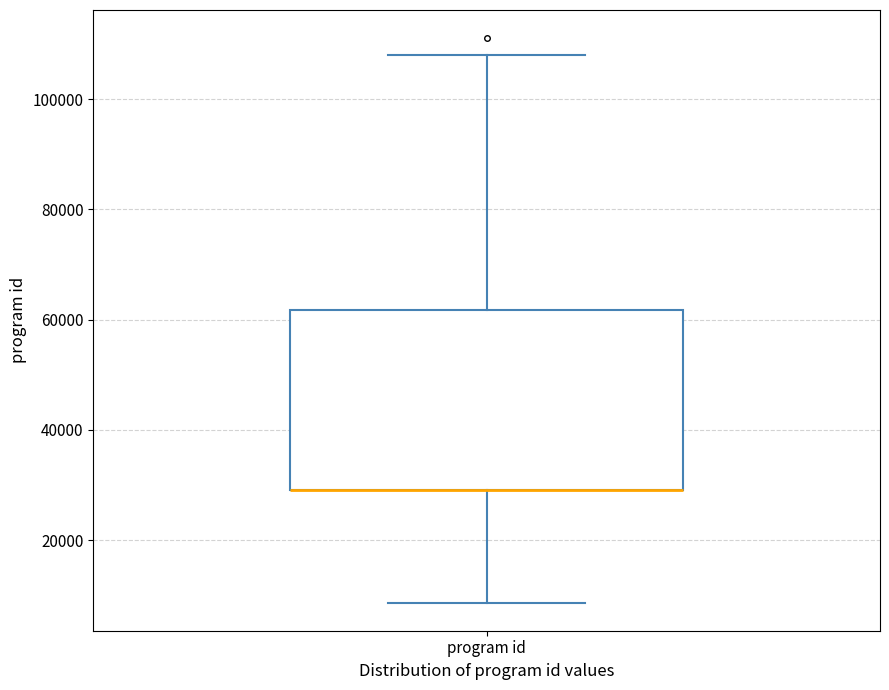

Where does the lower whisker of the box for program id end on the y-axis? The values are not printed on the chart, so give them approximately, as read against the axis.

8000